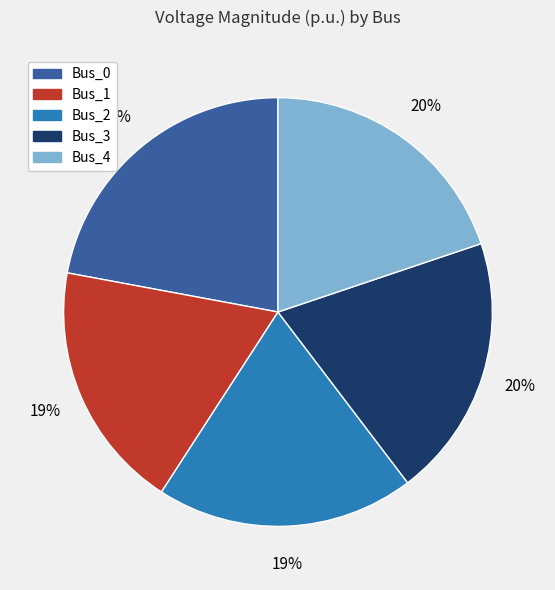

Is the sum of Bus_4 and Bus_0 greater than half?

No